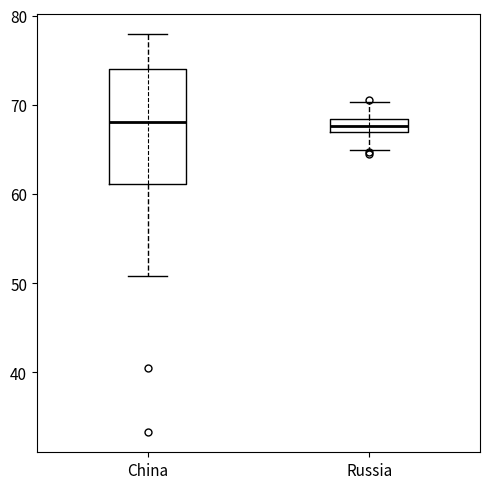

Which box is the tallest, from its lower edge to its upper edge?

China